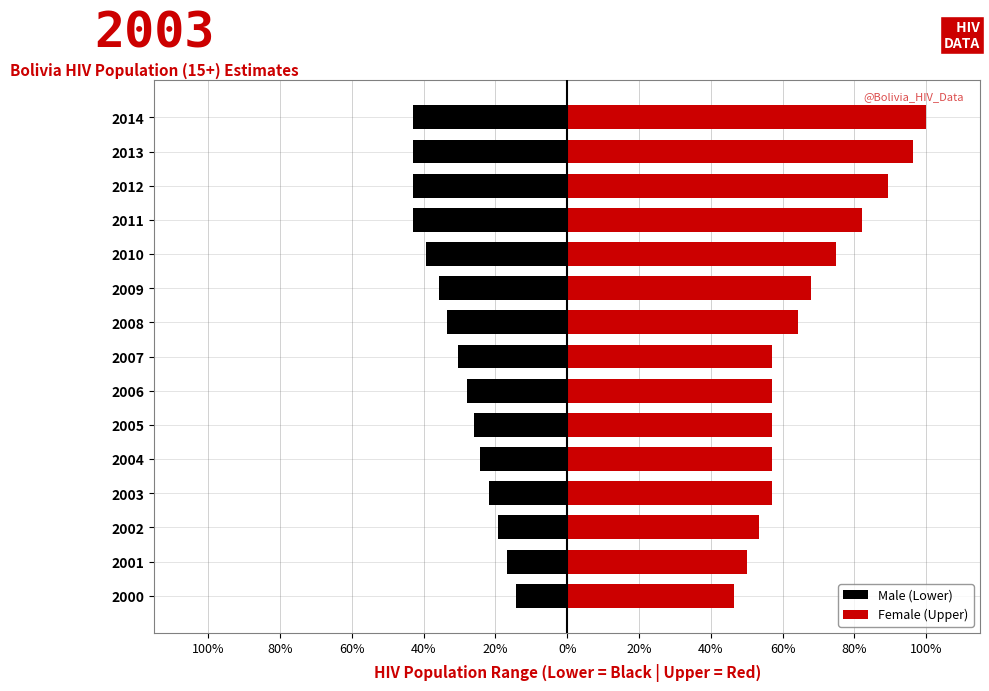

Reading left to right, extract all data points from this chart.

Male (Lower): -14.3	-16.8	-19.3	-21.8	-24.3	-26.1	-27.9	-30.4	-33.6	-35.7	-39.3	-42.9	-42.9	-42.9	-42.9
Female (Upper): 46.4	50.0	53.6	57.1	57.1	57.1	57.1	57.1	64.3	67.9	75.0	82.1	89.3	96.4	100.0